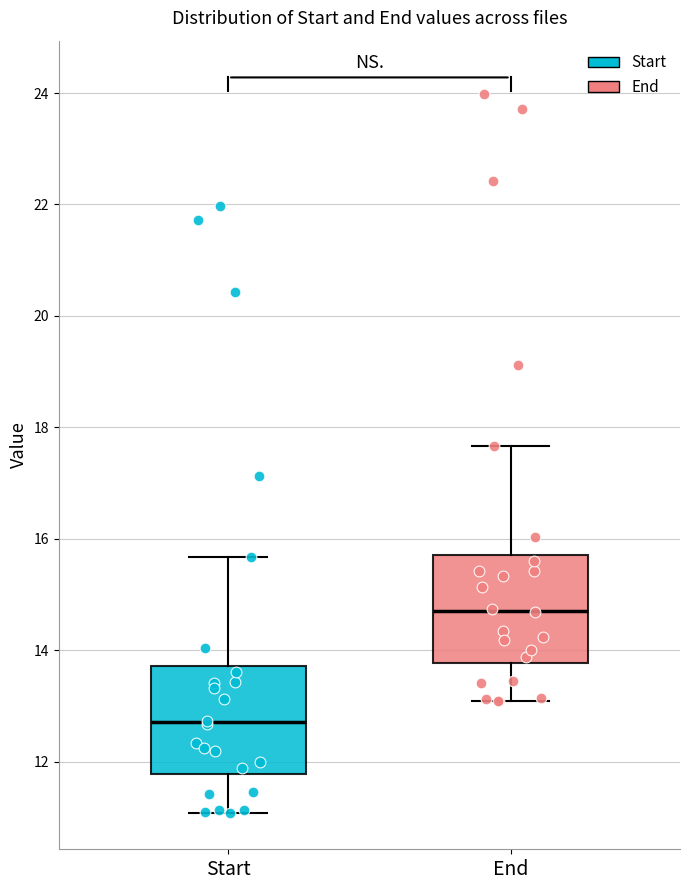

Reading left to right, transcribe this box plot: for each box, give where its median line is, the range the box spans, and where its two whiskers end, as read against the y-axis. The values are not printed on the chart, so give them approximately, as read against the axis.

Start: median 12.8, box 11.8 to 13.8, whiskers 11.0 to 15.6
End: median 14.8, box 13.8 to 15.8, whiskers 13.0 to 17.6